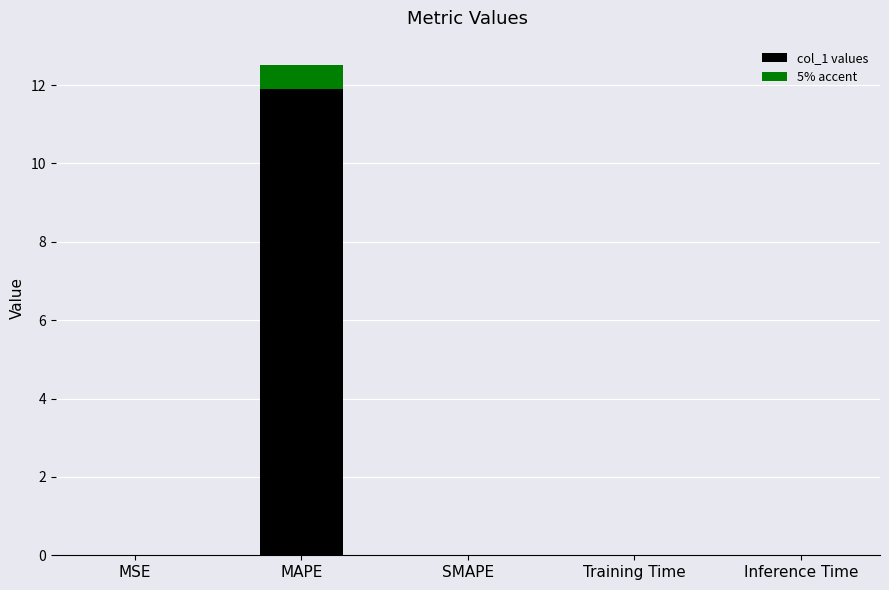

At which category is the sum across all series the highest?

MAPE